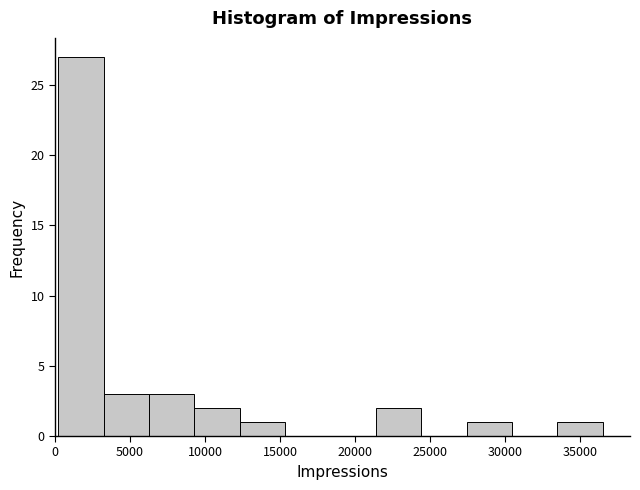

Which range on the x-axis has the tallest bar?

0 to 3000